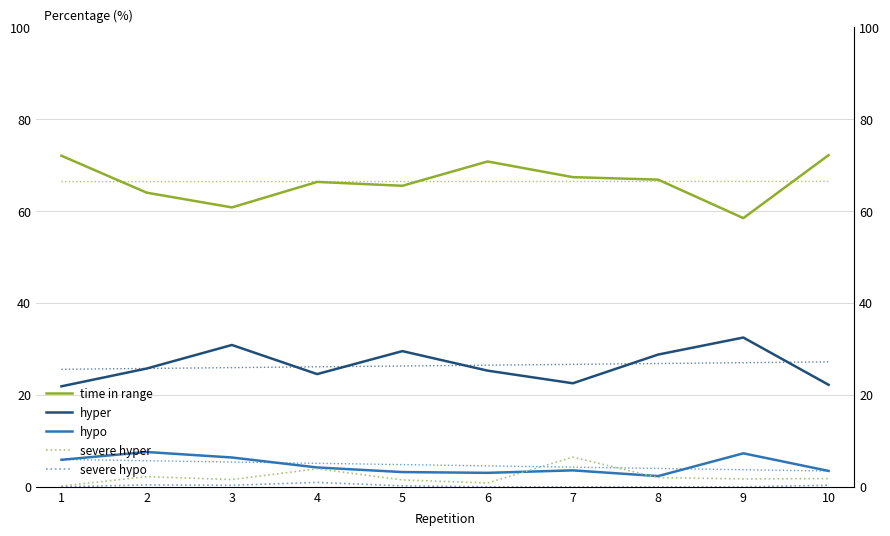

Reading left to right, list all the values displayed in this chart.

time in range: 1=72.1	2=64.0	3=60.8	4=66.4	5=65.5	6=70.8	7=67.4	8=66.9	9=58.5	10=72.2
hyper: 1=21.9	2=25.8	3=30.9	4=24.5	5=29.5	6=25.3	7=22.5	8=28.8	9=32.5	10=22.2
hypo: 1=5.9	2=7.6	3=6.4	4=4.2	5=3.2	6=3.0	7=3.6	8=2.3	9=7.3	10=3.5
severe hyper: 1=0.2	2=2.2	3=1.6	4=3.9	5=1.5	6=0.8	7=6.5	8=2.0	9=1.7	10=1.8
severe hypo: 1=0.0	2=0.4	3=0.3	4=1.0	5=0.2	6=0.0	7=0.0	8=0.0	9=0.0	10=0.3